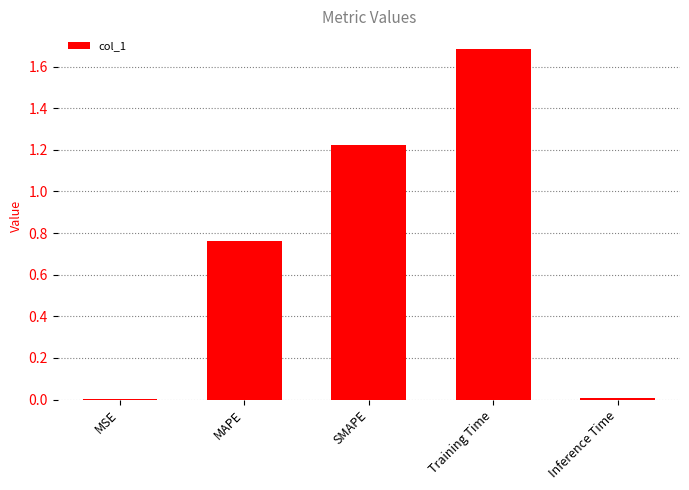

True or false: the data shows 1.8 at SMAPE.

False